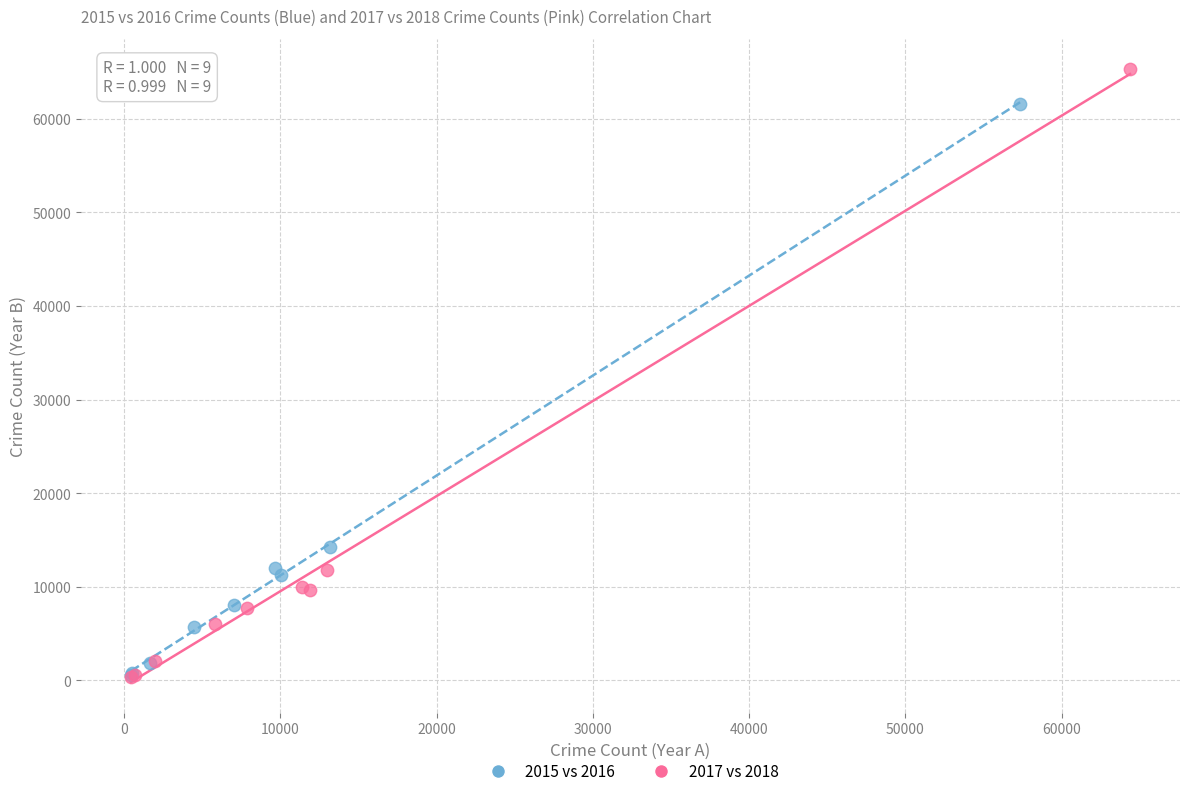

Which series reaches the maximum Y coordinate?

2017 vs 2018